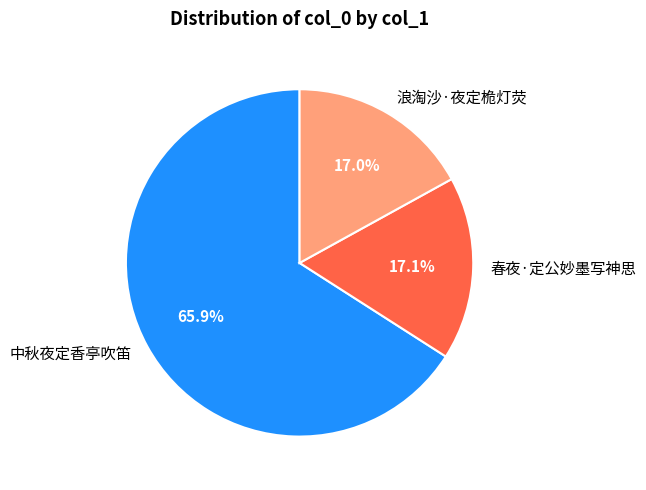

What is the ratio of the value at 春夜·定公妙墨写神思 to the value at 浪淘沙·夜定桅灯荧?

1.0